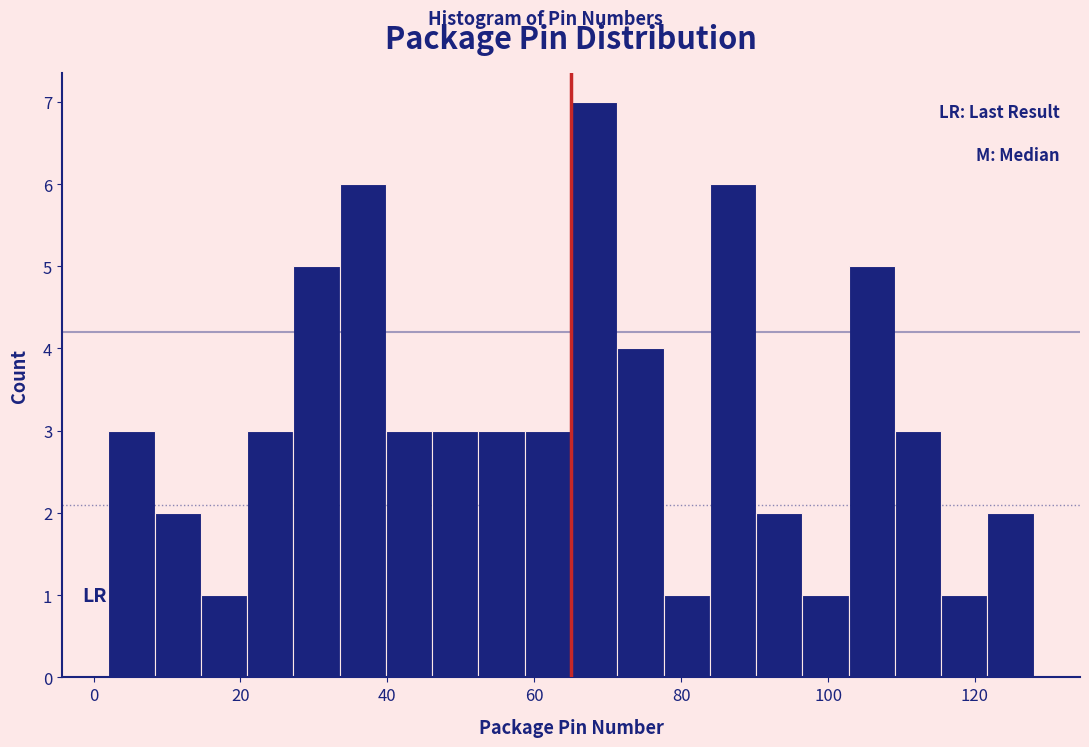

Read against the x-axis, roughly where is the centre of the tallest bar?

68